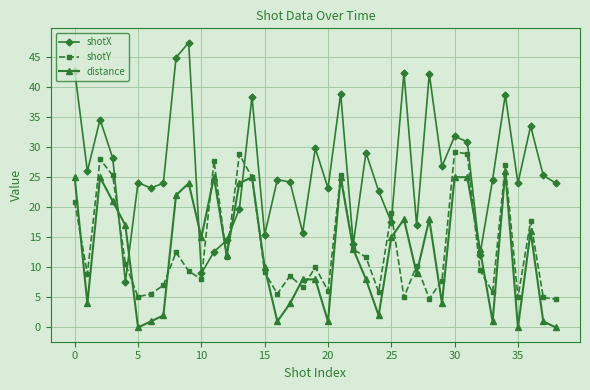

After their last crossing, which series has the higher values: shotY or shotX?

shotX